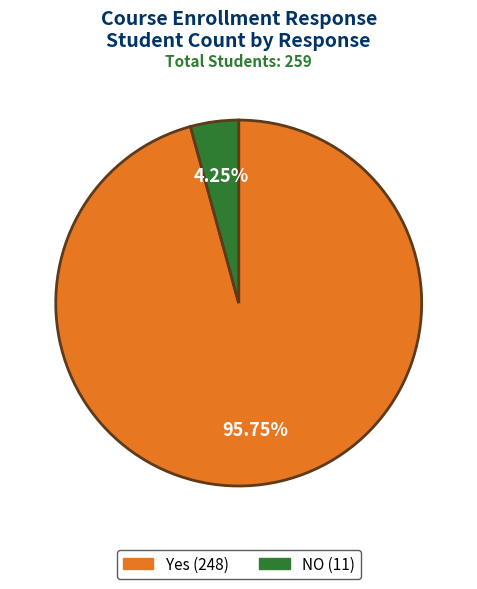

Which category has the smallest portion of the pie?

NO